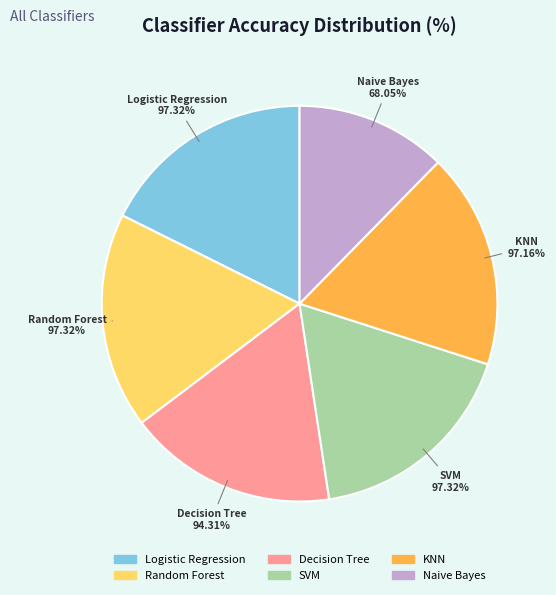

Which has a higher value, Decision Tree or Random Forest?

Random Forest